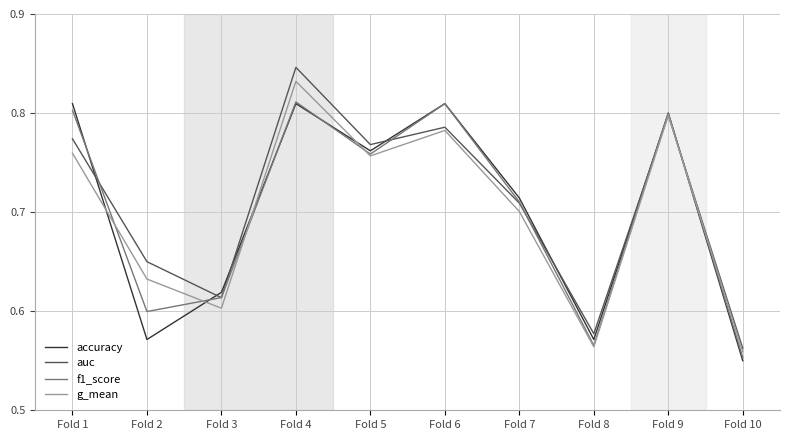

Is the value of g_mean at Fold 10 greater than the value of f1_score at Fold 6?

No